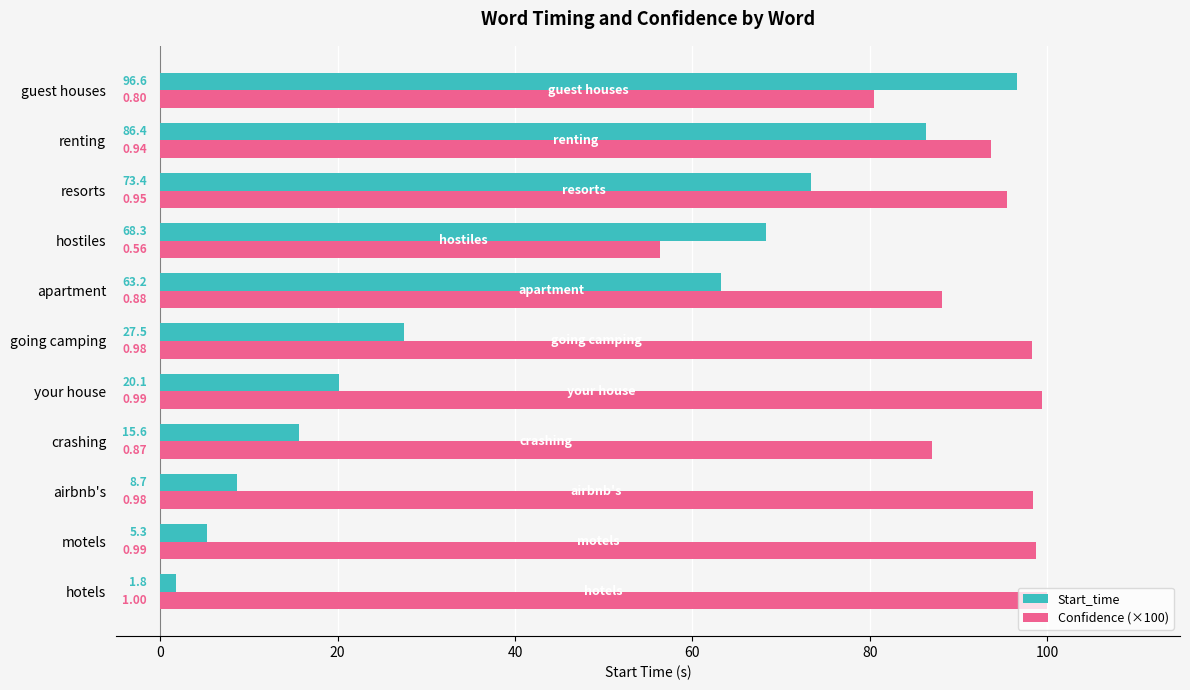

Rank the series by their maximum value, from highest to lowest.

Confidence (×100), Start_time